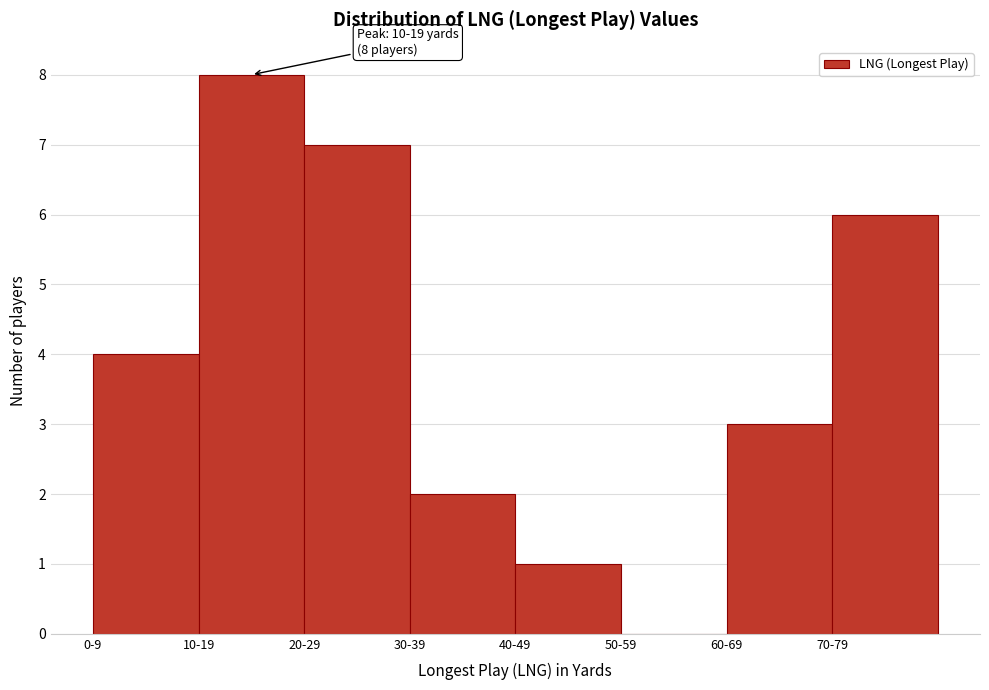

Reading right to left, what are all the values shown in this chart?

70-79=6	60-69=3	50-59=0	40-49=1	30-39=2	20-29=7	10-19=8	0-9=4